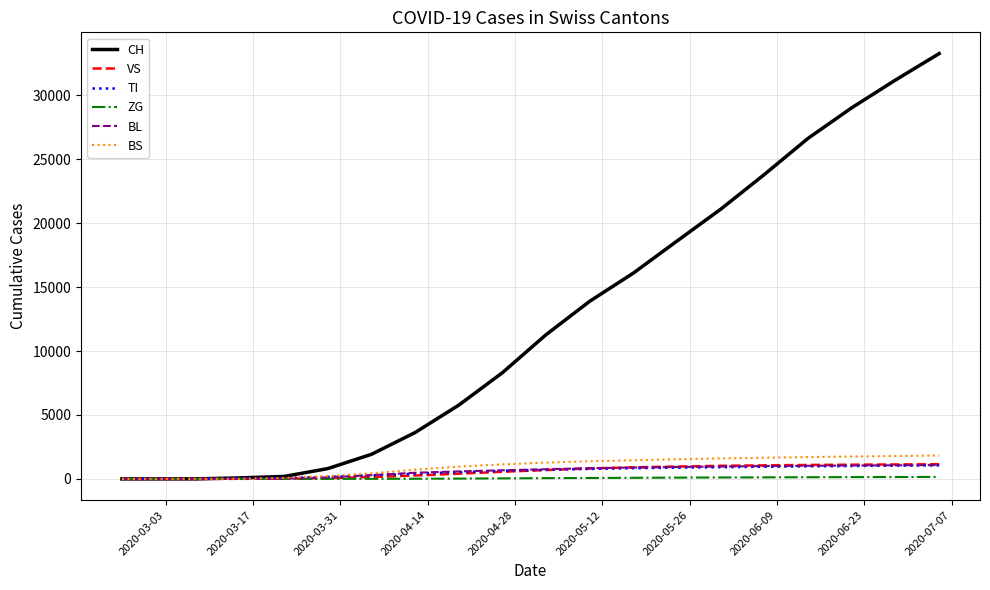

What is the maximum value shown in the chart?

33259